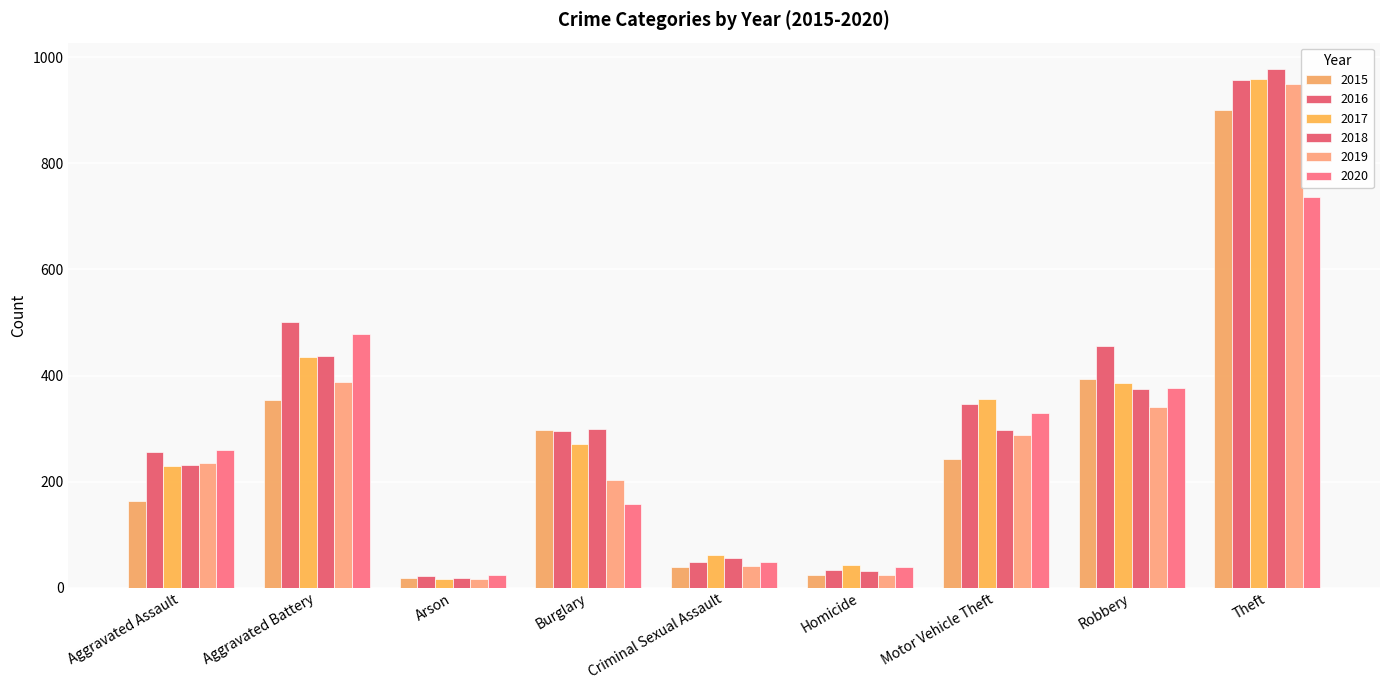

What is the difference between the second highest and minimum values in the 2015 series?

374